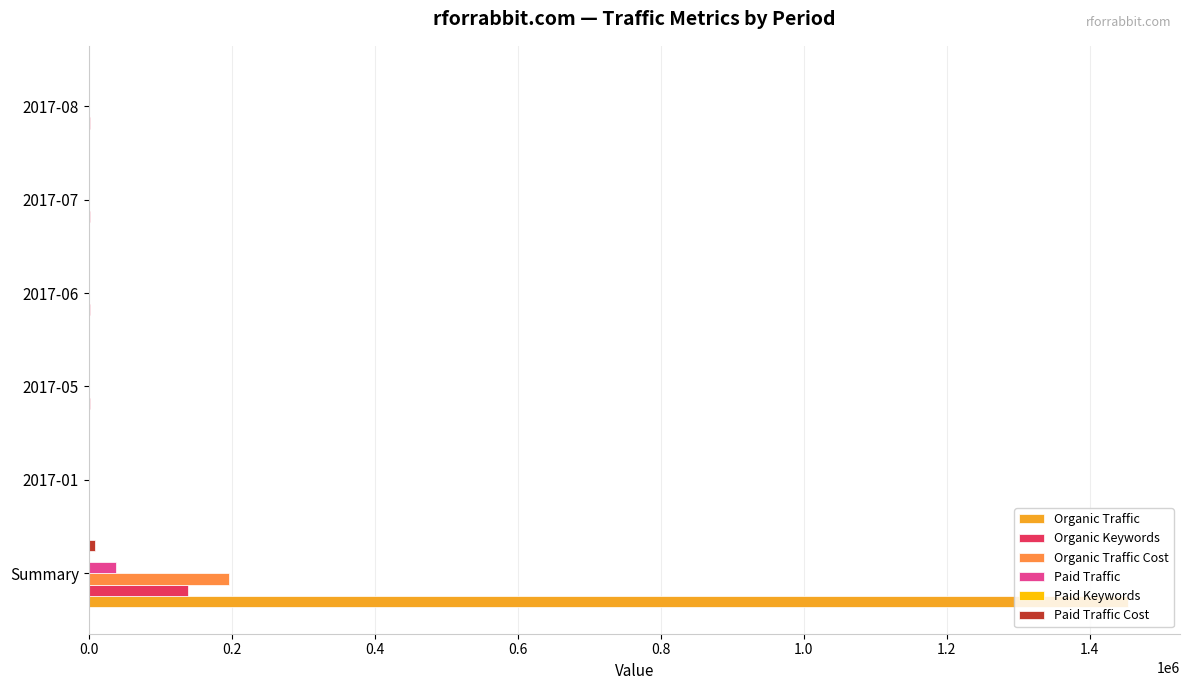

At which category is the sum across all series the highest?

Summary